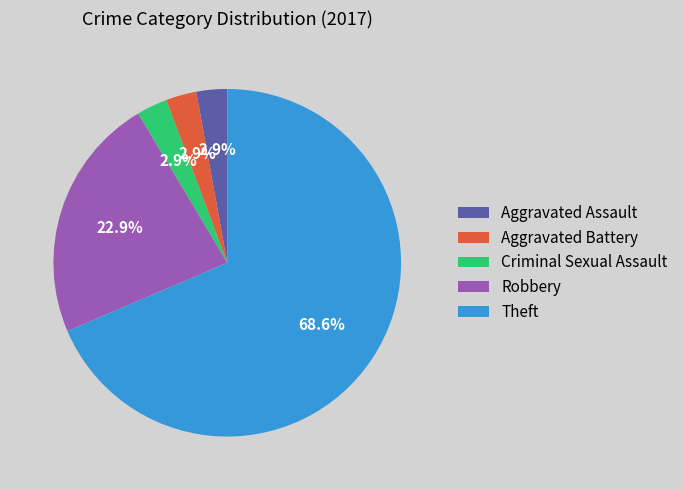

To the nearest percent, what percentage of the pie is Aggravated Assault?

3%